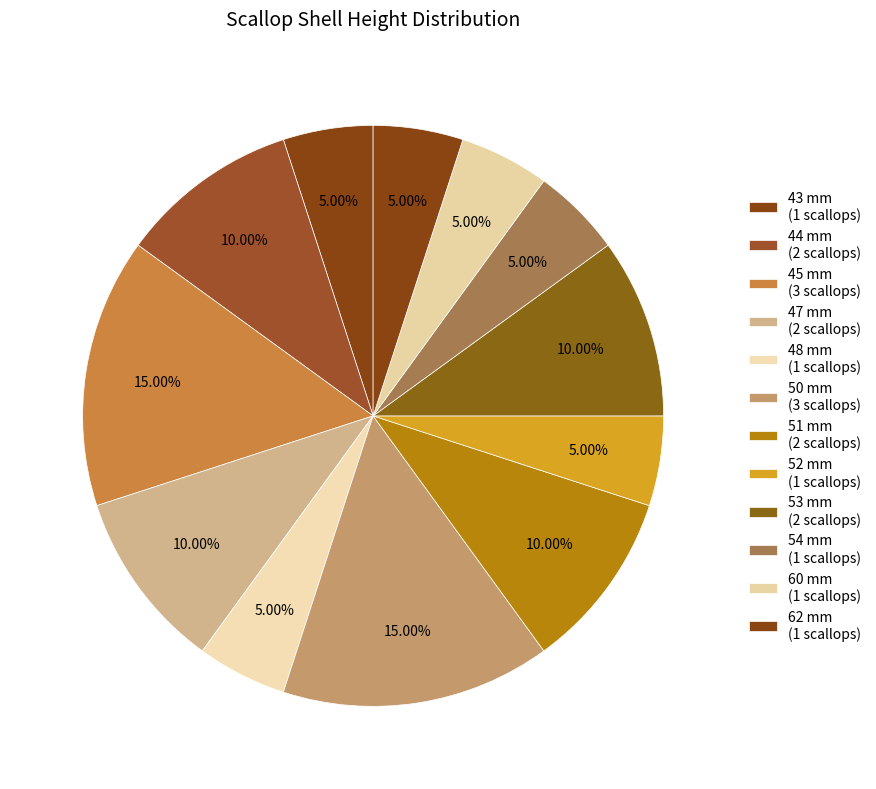

Is there a majority slice in this chart?

No